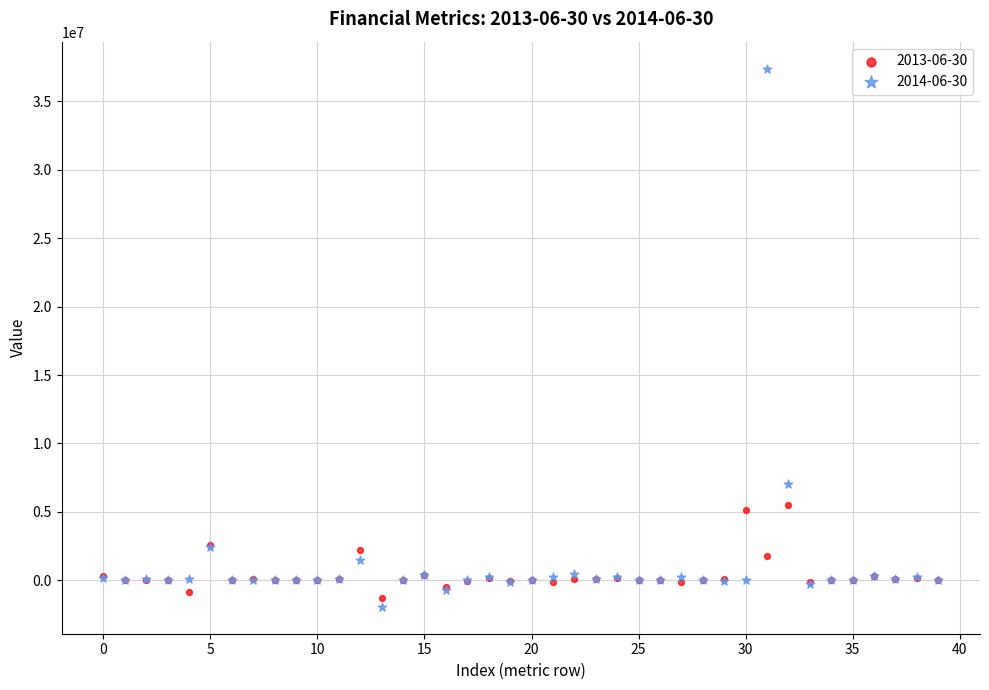

Which series contains the lowest Y value?

2014-06-30